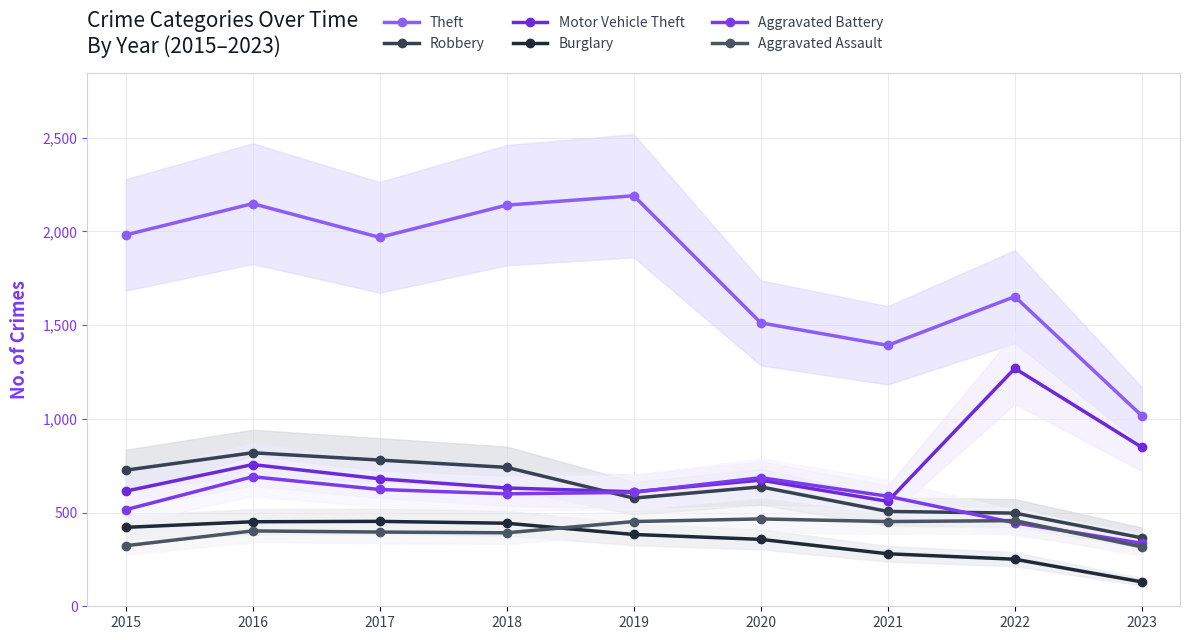

What are all the series names shown in the legend?

Theft, Robbery, Motor Vehicle Theft, Burglary, Aggravated Battery, Aggravated Assault